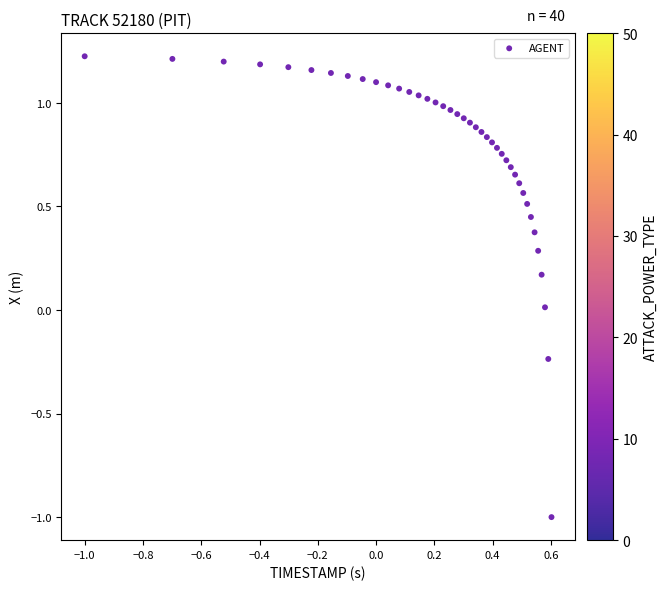

What is the range of Y values (max minus min)?

2.2